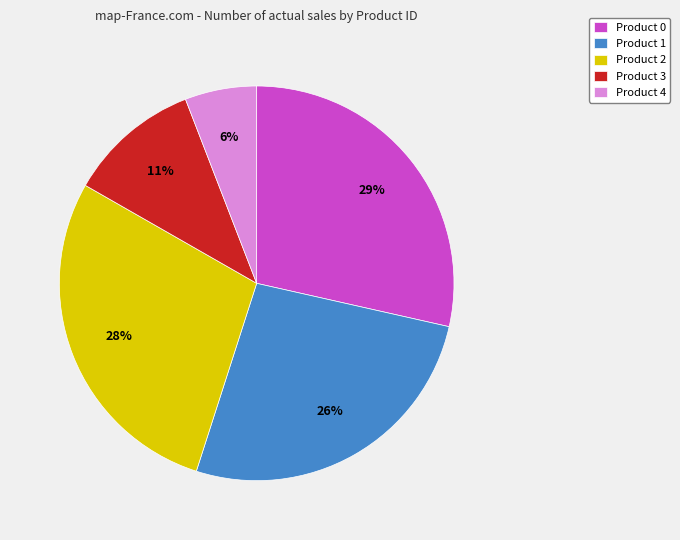

To the nearest percent, what portion does Product 1 represent?

26%